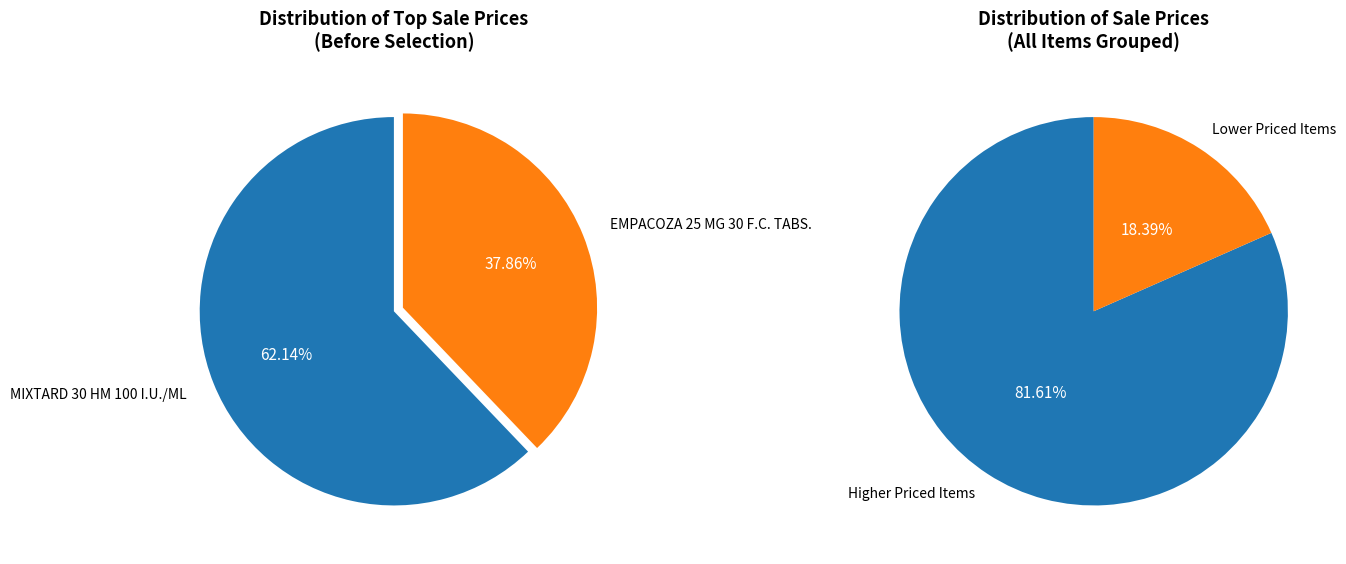

Which slice is the largest?

MIXTARD 30 HM 100 I.U./ML